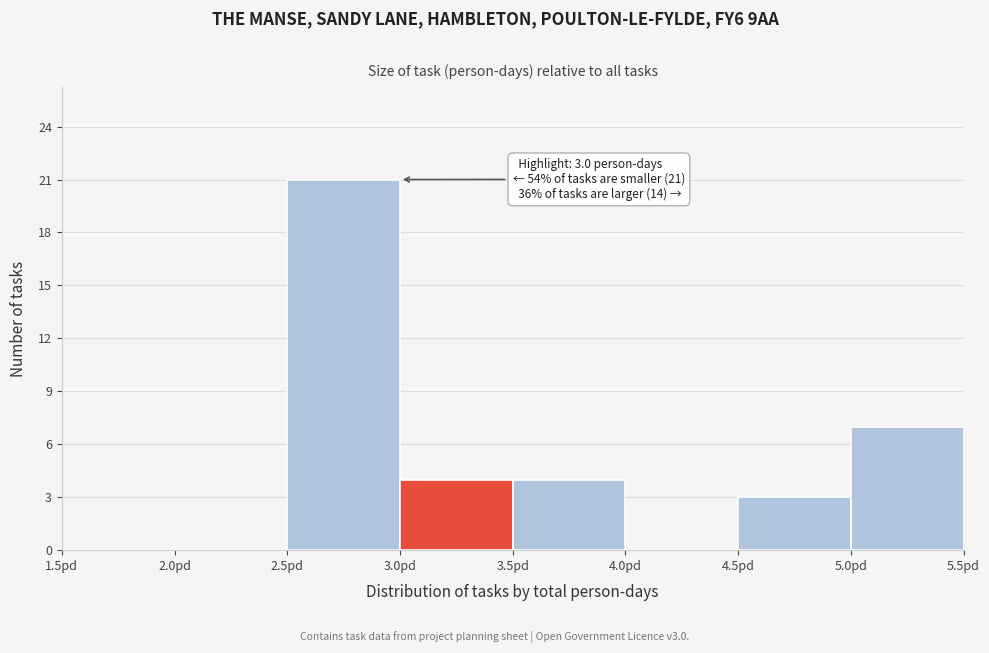

Over which range of the x-axis is the bar tallest?

2.5 to 3.0